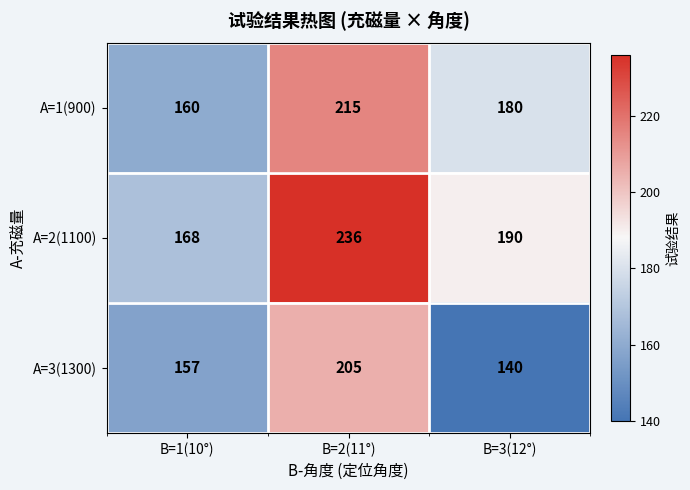

Between B=2(11°) and B=3(12°), which series saw the biggest shift?

A=3(1300)